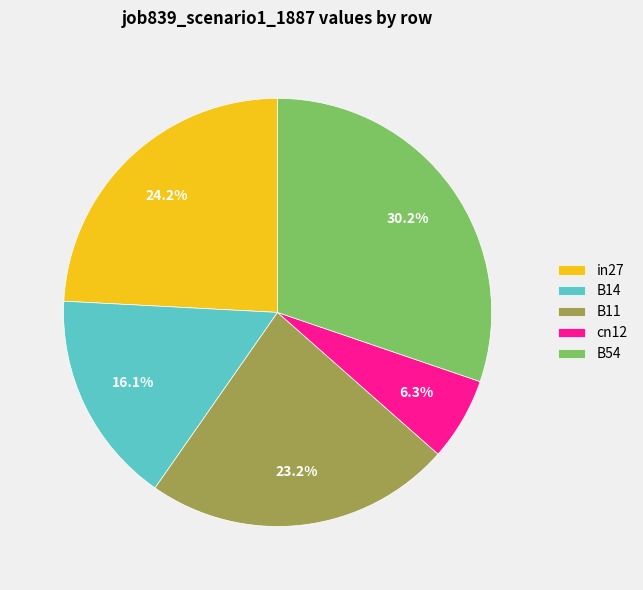

Which category has the smallest portion of the pie?

cn12